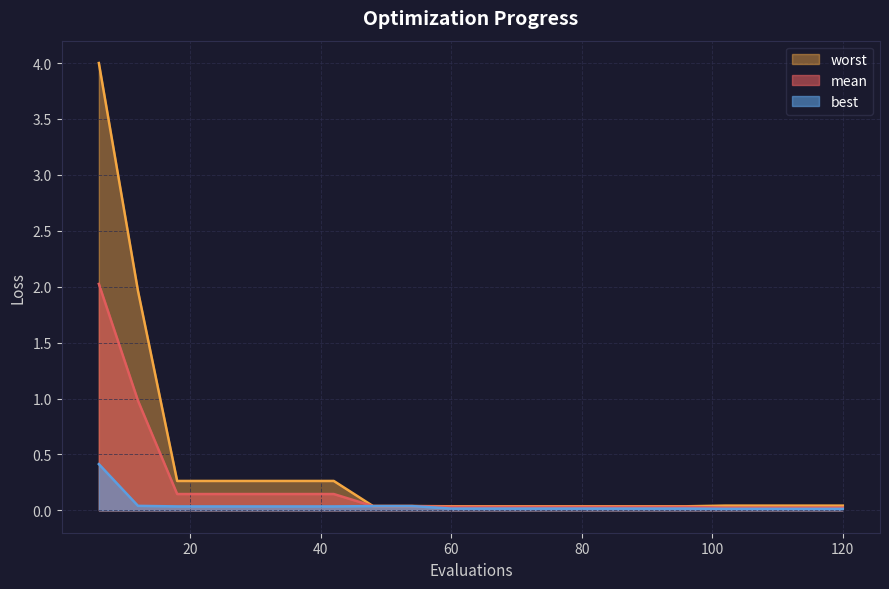

Rank the series by their average value, from lowest to highest.

best, mean, worst